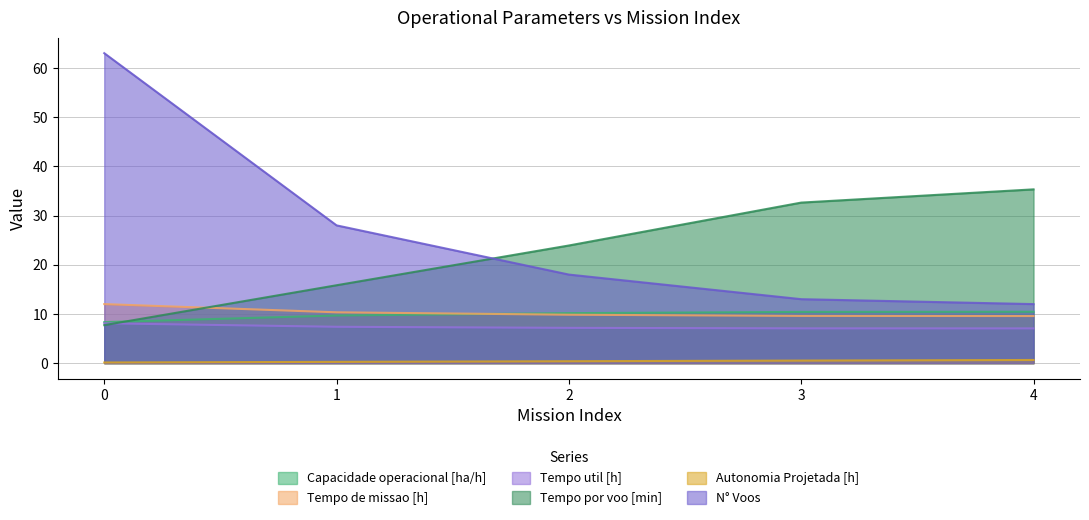

How many values in the N° Voos series are below 18?

2